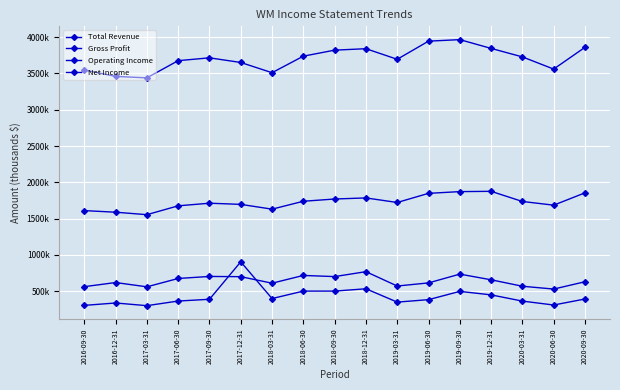

What is the label of the 14th point from the right?

2017-06-30